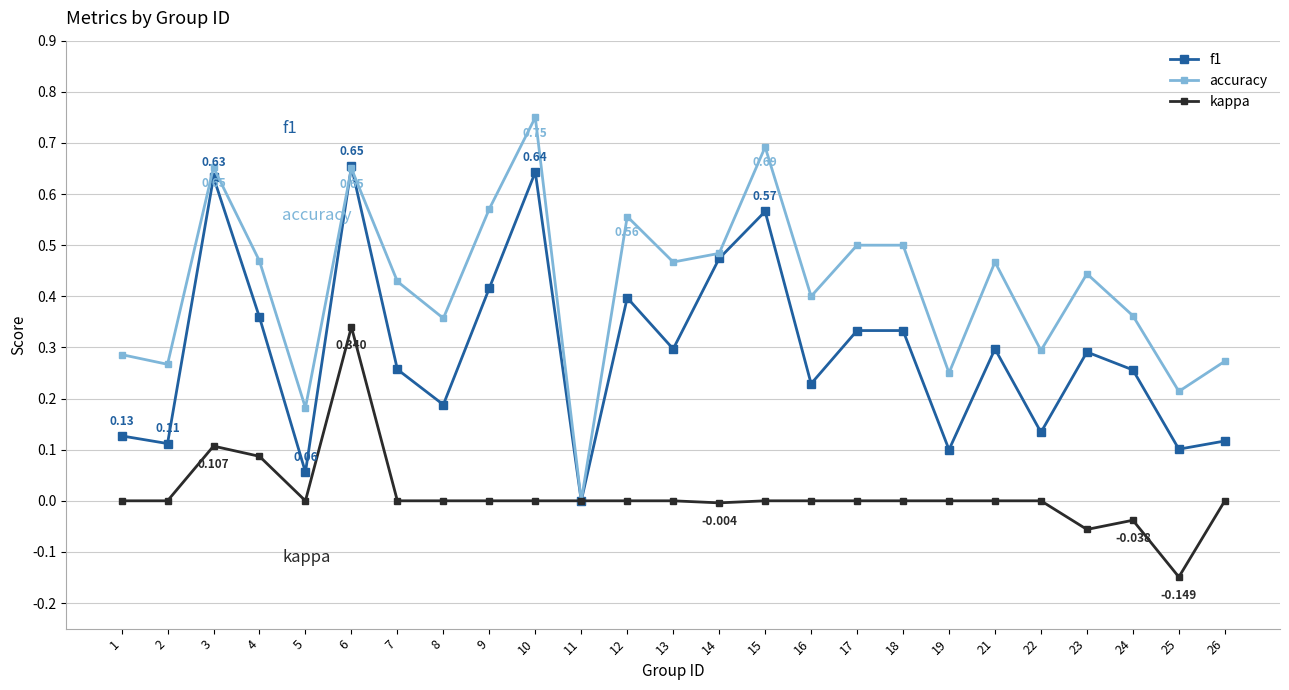

Between 1 and 6, which series saw the biggest shift?

f1